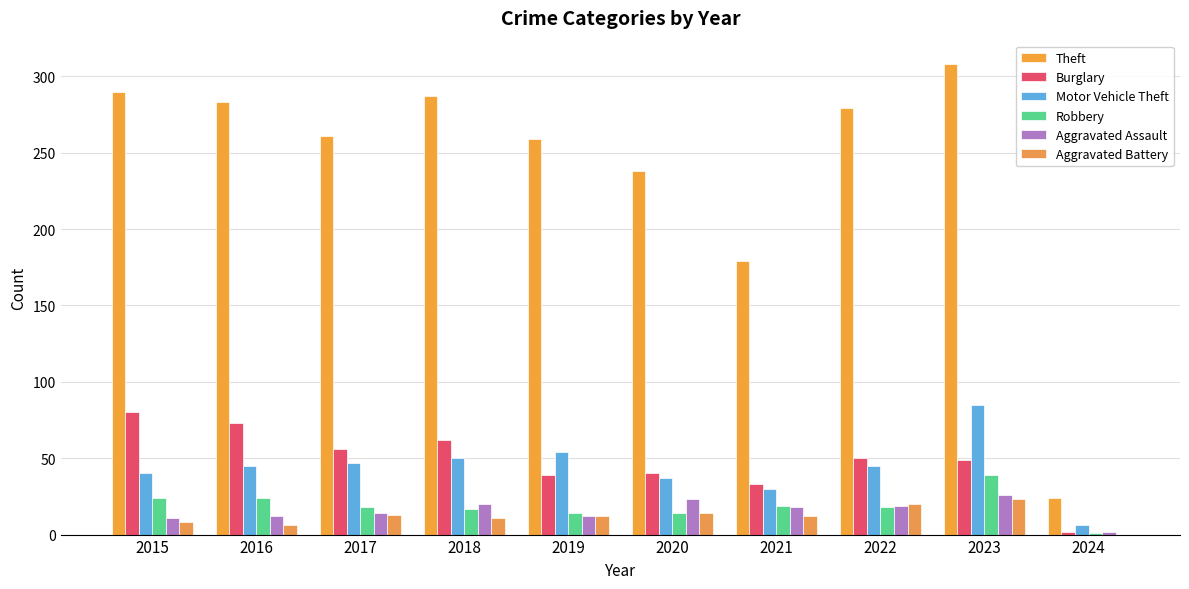

How many values in Aggravated Battery are above zero?

9